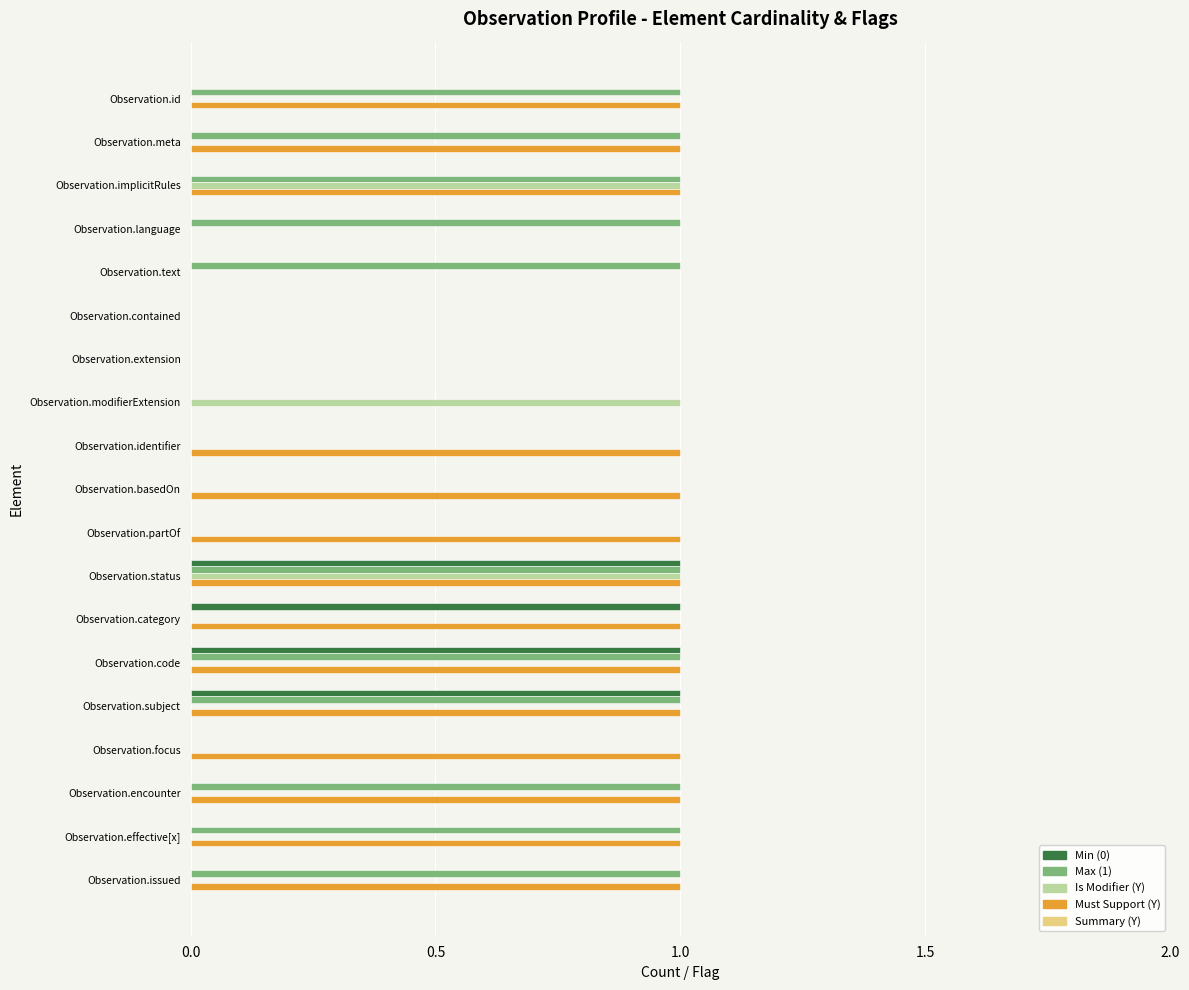

Which series has the largest total across all categories?

Must Support (Y)